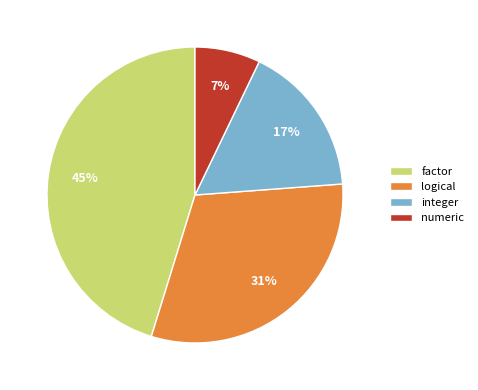

Is the sum of integer and numeric greater than half?

No